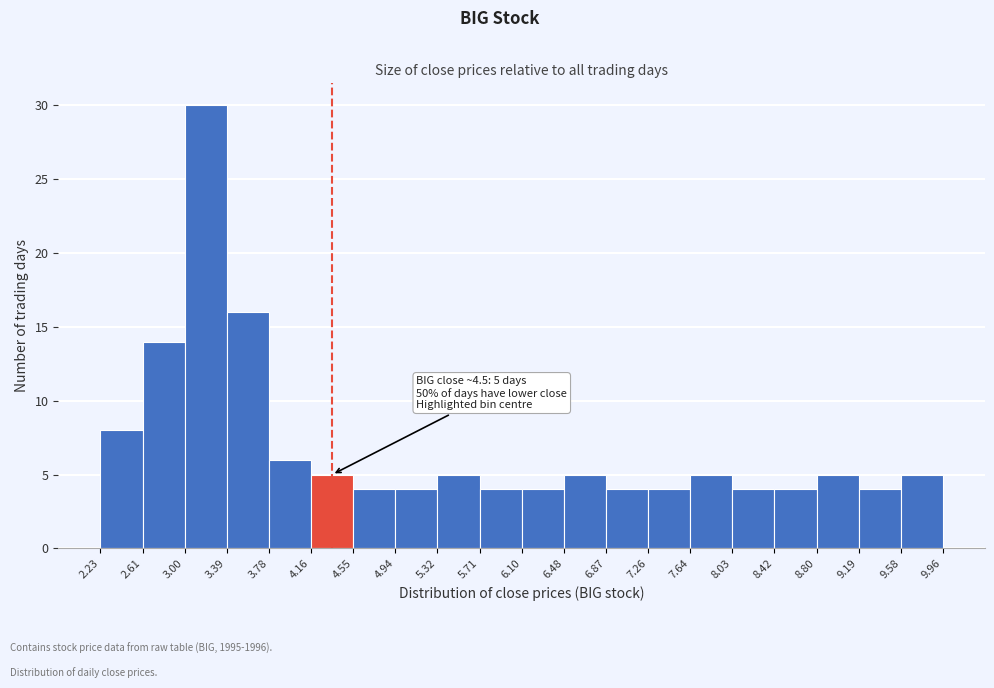

Over which range of the x-axis is the bar tallest?

3.00 to 3.39